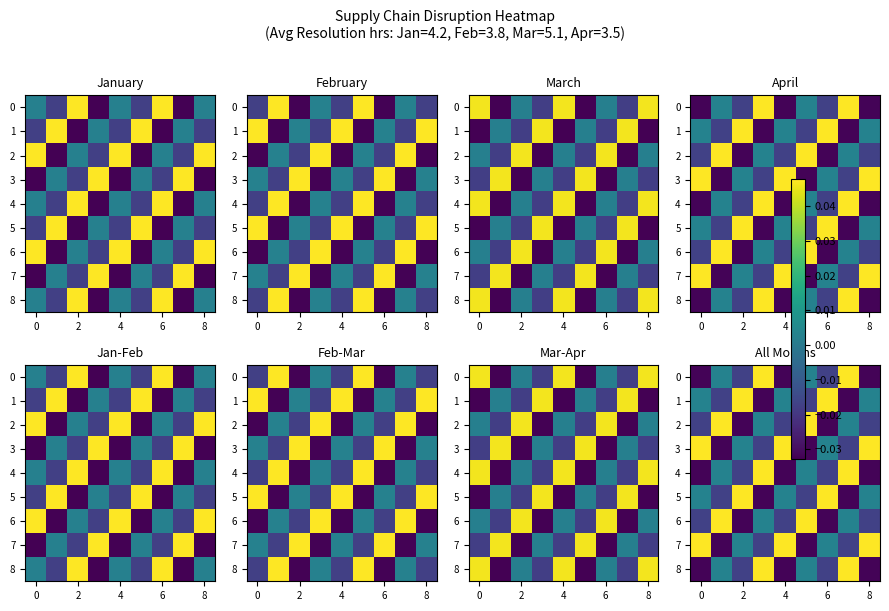

What is the difference between the maximum and minimum values in the 1 series?

0.1